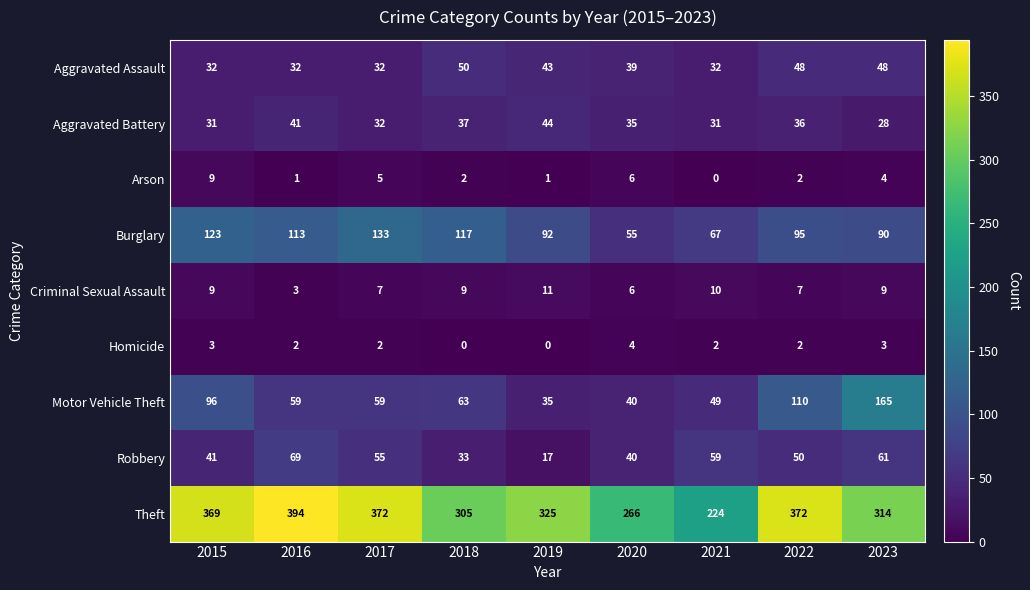

What is the total value across all series at 2021?

474